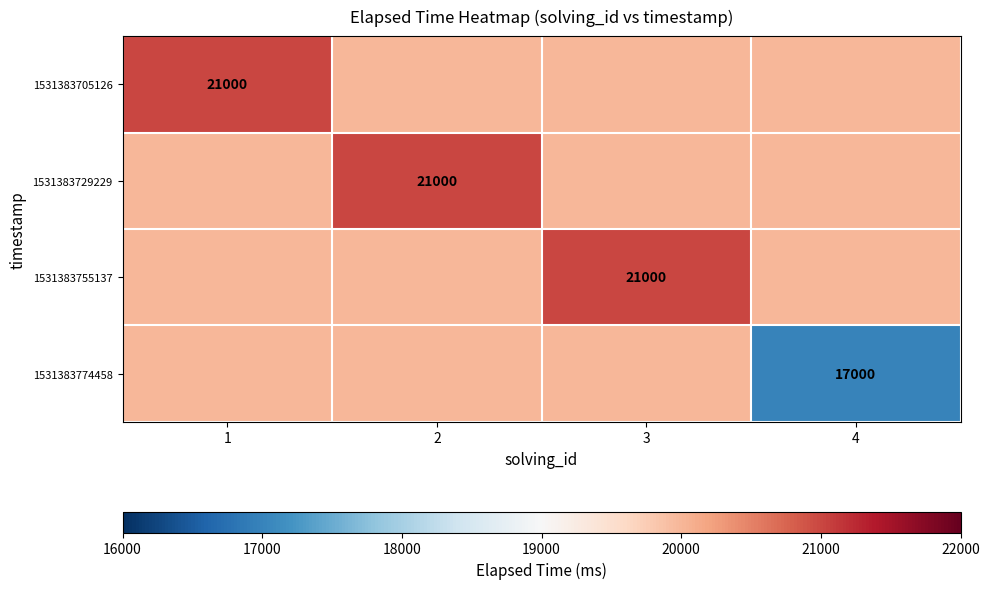

The value of 1531383755137 at 3 is 32341. True or false?

False